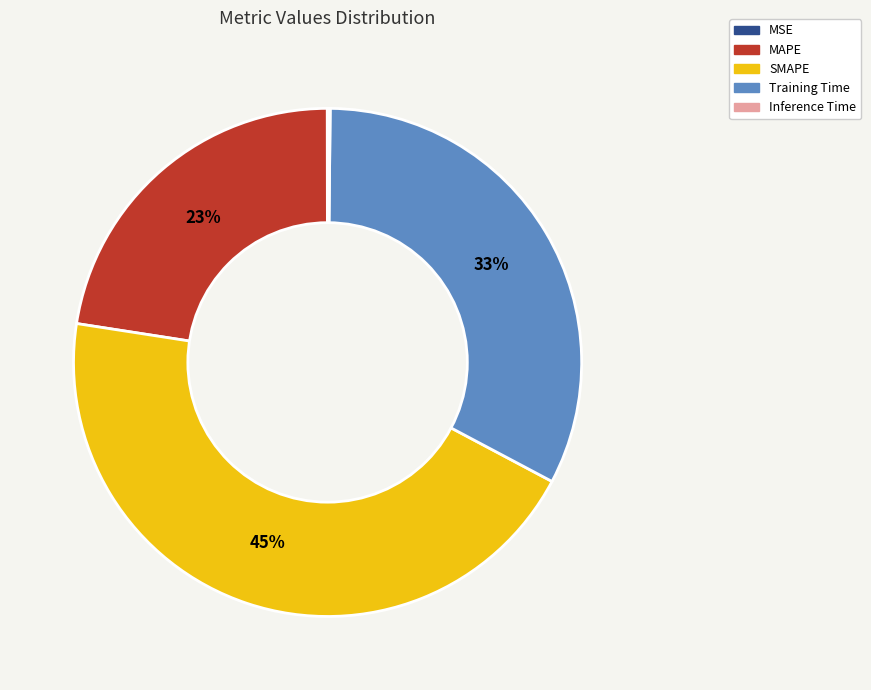

Between Training Time and MAPE, which is larger?

Training Time